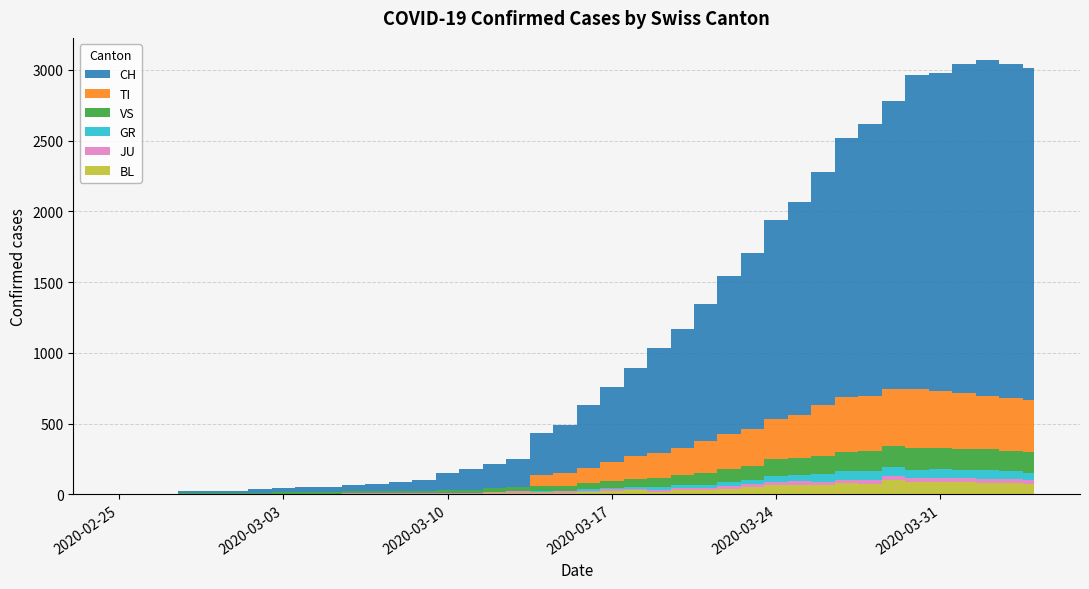

Reading right to left, list all the values displayed in this chart.

BL: 73	82	81	86	88	86	99	75	79	68	68	66	51	40	30	27	19	27	26	17	12	8	12	9	3	5	4	4	4	4	1	1	1	1	1	1	0	0	0	0
JU: 27	28	29	29	29	28	28	27	25	22	23	22	18	18	13	14	12	11	11	9	9	8	8	6	6	5	5	5	5	5	2	1	1	1	1	1	1	1	0	0
GR: 52	51	60	59	58	58	63	63	58	52	45	43	29	27	24	24	18	13	9	9	0	6	0	0	0	0	0	0	0	0	0	0	0	0	0	0	0	0	0	0
VS: 150	147	147	147	153	154	153	143	138	129	119	118	104	92	83	73	64	59	47	42	36	34	30	28	21	20	17	16	12	12	11	13	12	10	7	6	6	0	0	0
TI: 363	370	374	396	401	415	402	385	386	358	306	285	261	246	224	190	182	163	137	112	92	77	0	0	0	0	0	0	0	0	0	0	0	0	0	0	0	0	0	0
CH: 2346	2360	2381	2322	2248	2219	2035	1921	1831	1651	1503	1404	1241	1120	971	842	741	617	526	443	339	303	200	174	145	123	74	61	48	47	39	35	27	22	16	15	13	2	1	0